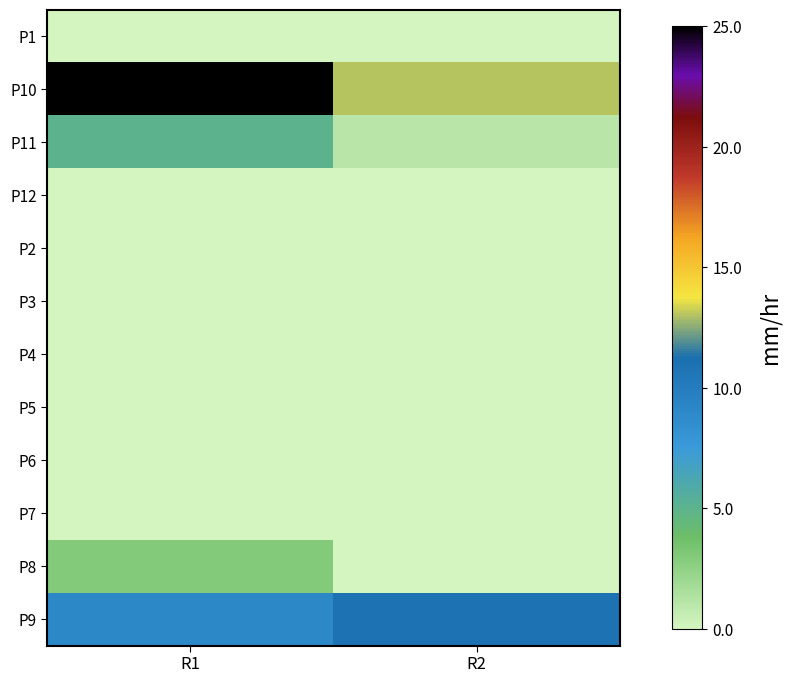

What is the difference between the highest and lowest values at R2?

13